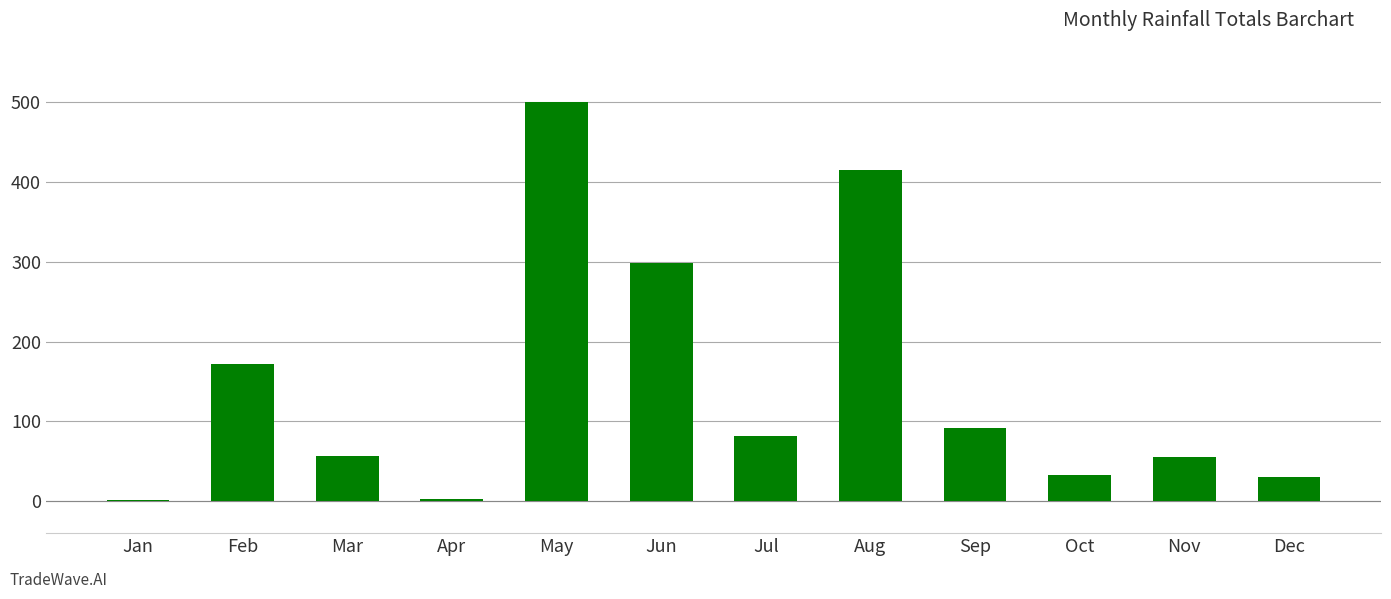

Are the bars horizontal?

No